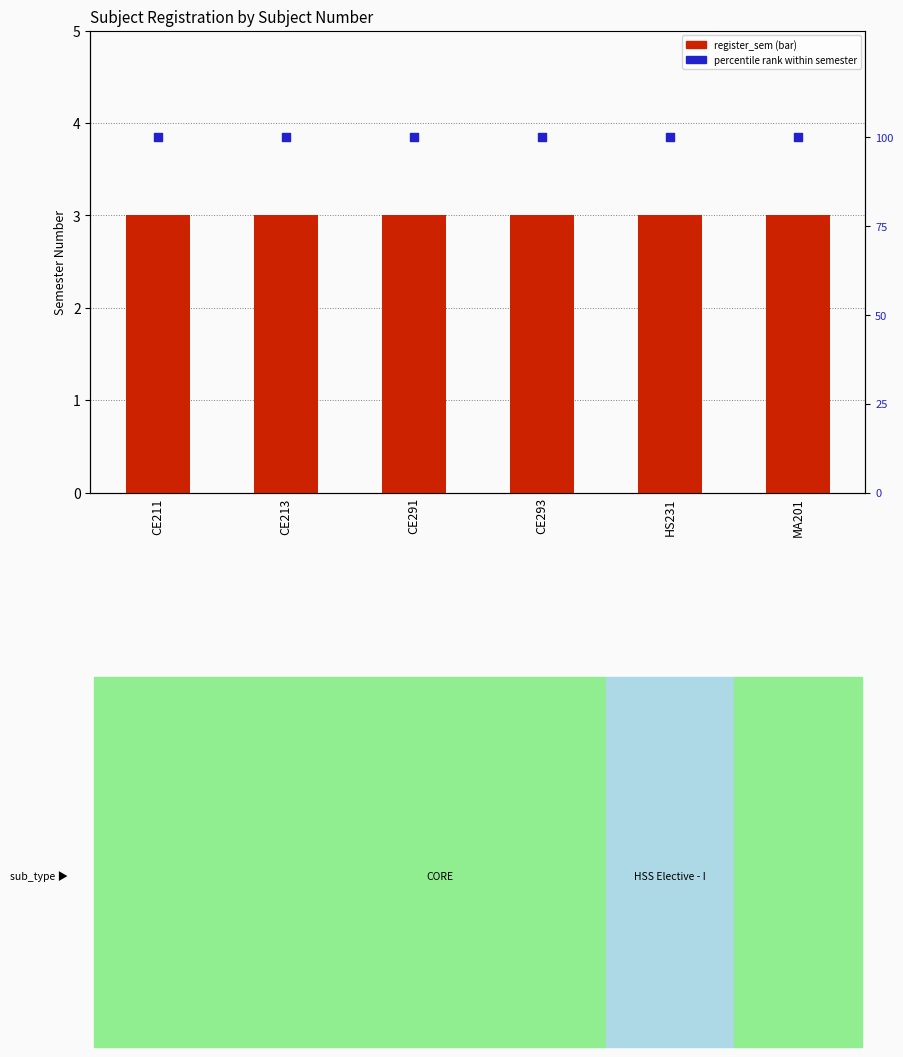

Is the value of register_sem at MA201 greater than the value of pct rank within semester at HS231?

No